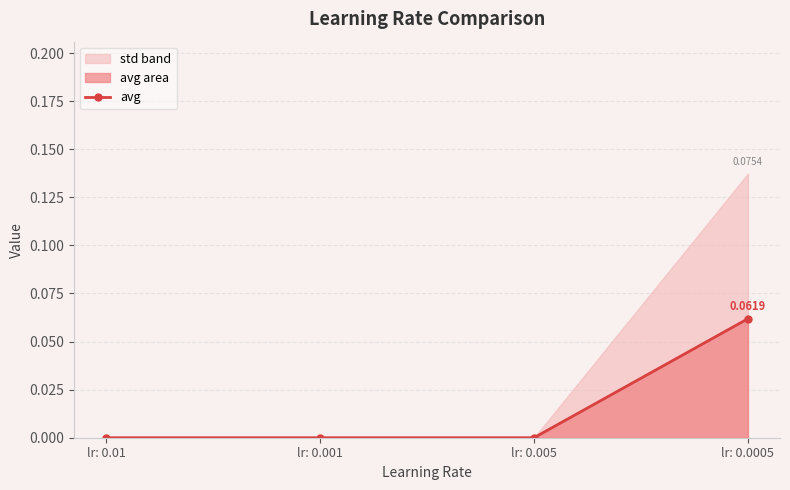

True or false: the data shows 0.0 at lr: 0.001.

True